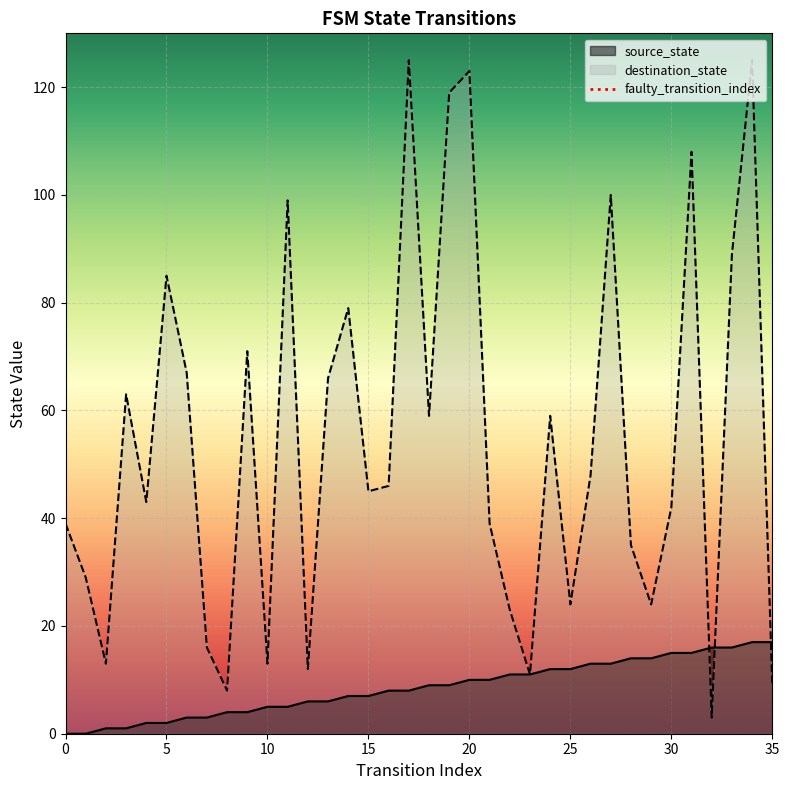

What is the approximate value of destination_state at 33?

89